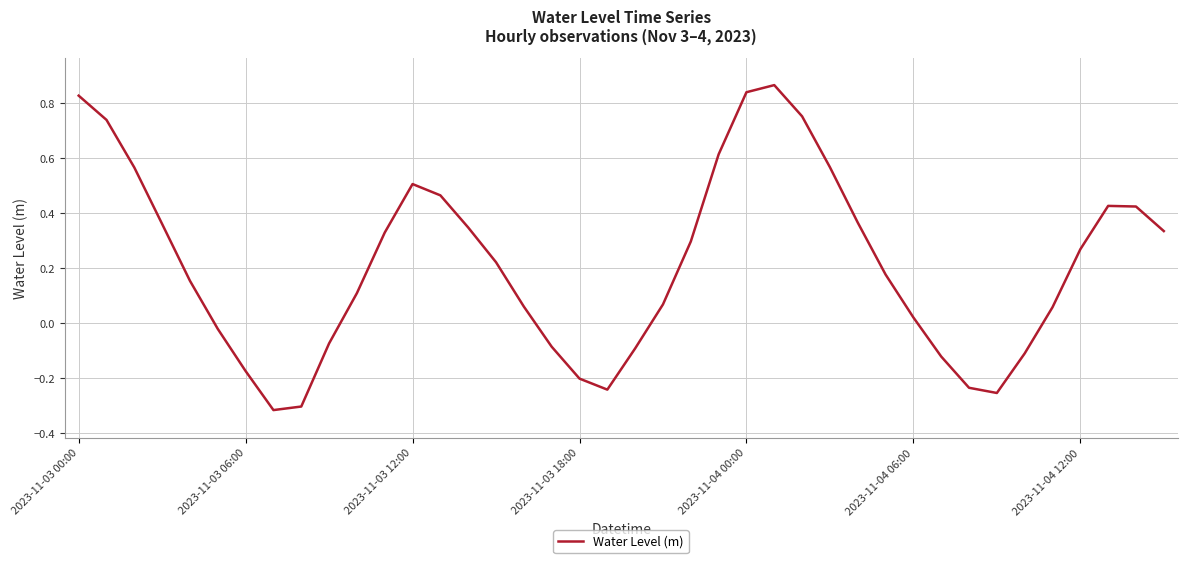

What is the difference between the maximum and minimum values?

1.2